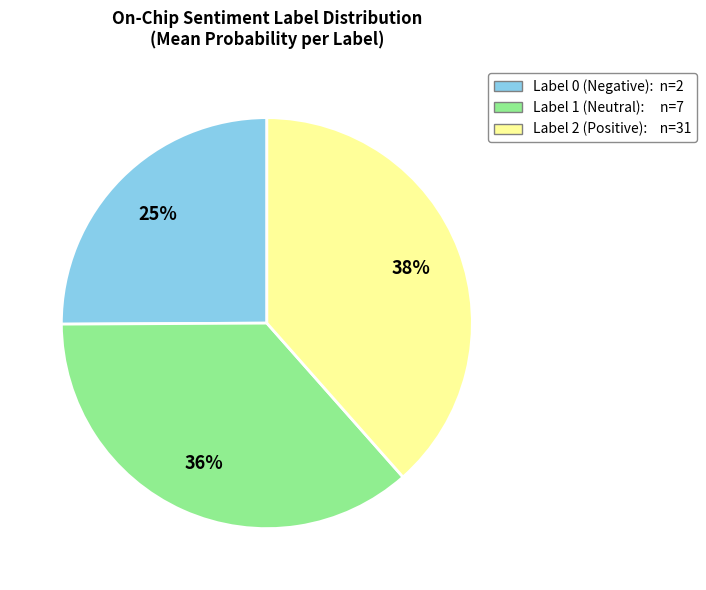

To the nearest percent, what is the average slice percentage?

33%